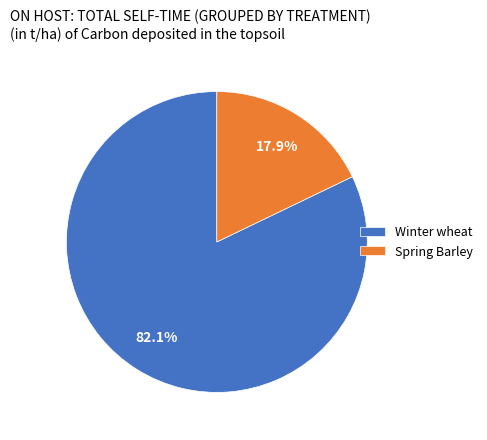

How much of the chart is everything except Spring Barley?

82.1%